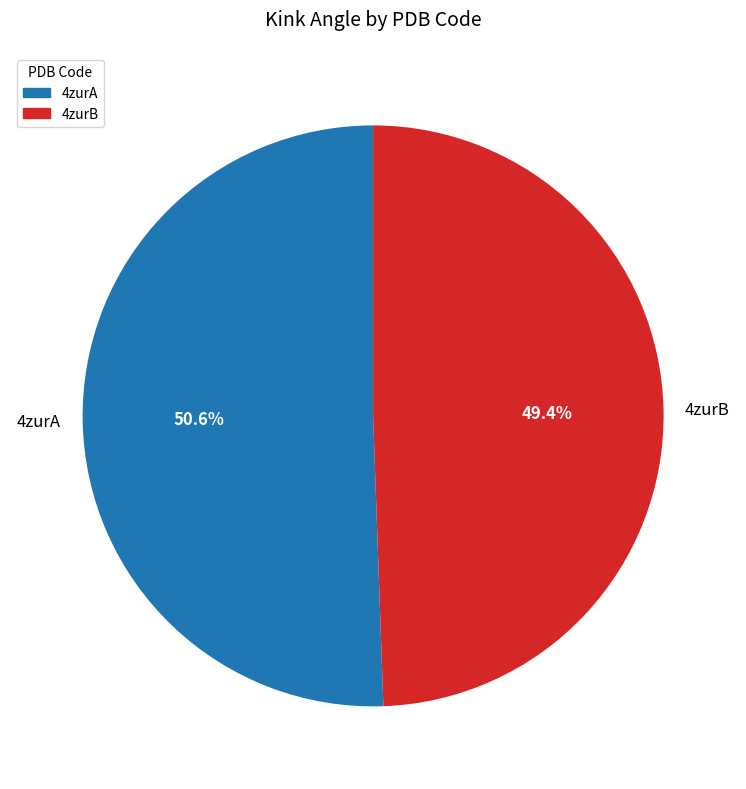

Which slice is the largest?

4zurA